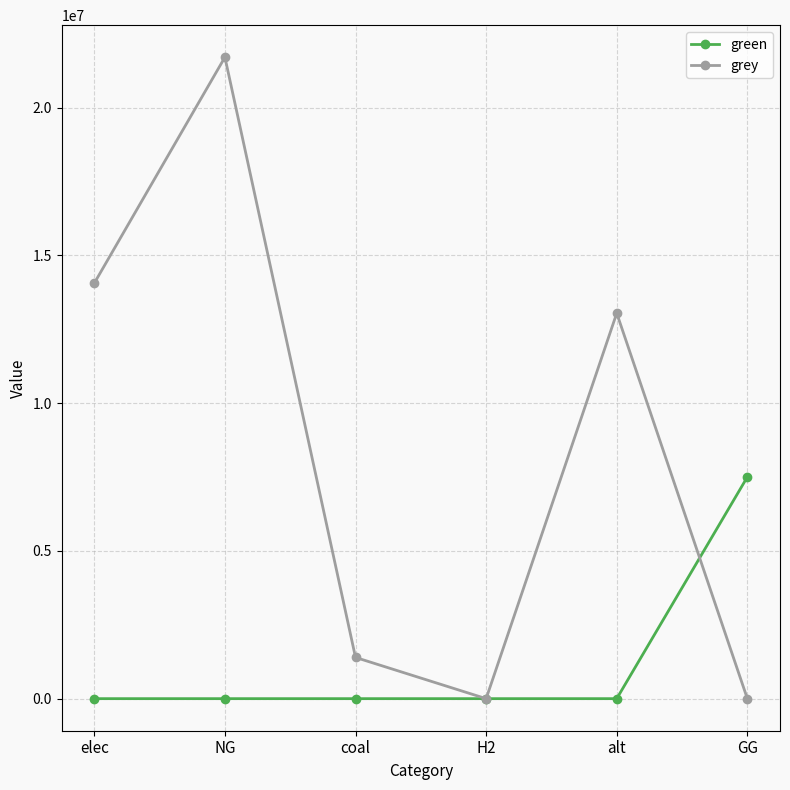

How many values in the green series exceed 0?

1